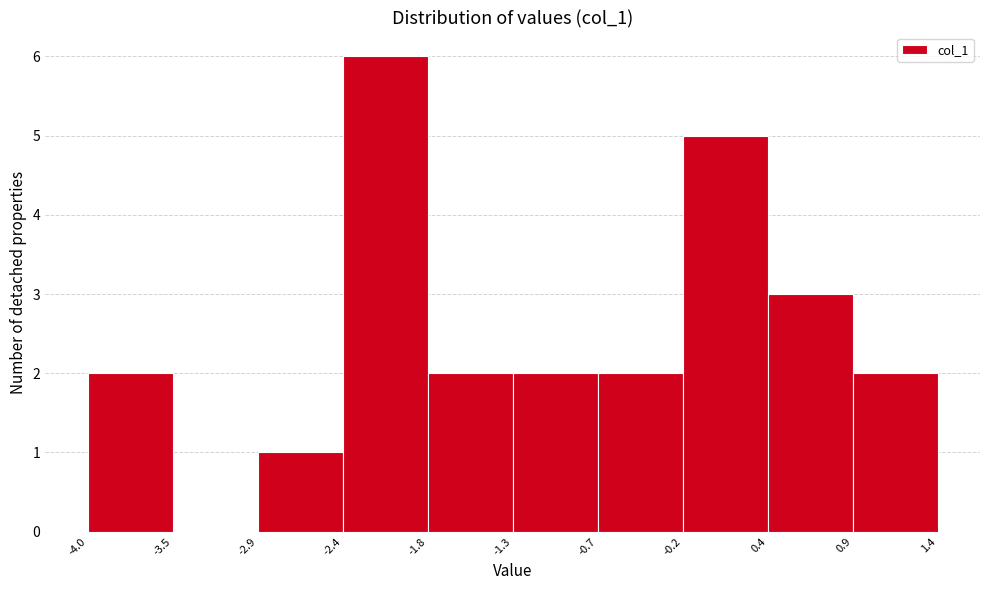

Reading left to right, list every bar in this chart as the range it spans on the x-axis followed by its height. The values are not printed on the chart, so give them approximately, as read against the axis.

-4.0 to -3.5: 2
-3.5 to -2.9: 0
-2.9 to -2.4: 1
-2.4 to -1.8: 6
-1.8 to -1.3: 2
-1.3 to -0.7: 2
-0.7 to -0.2: 2
-0.2 to 0.4: 5
0.4 to 0.9: 3
0.9 to 1.4: 2